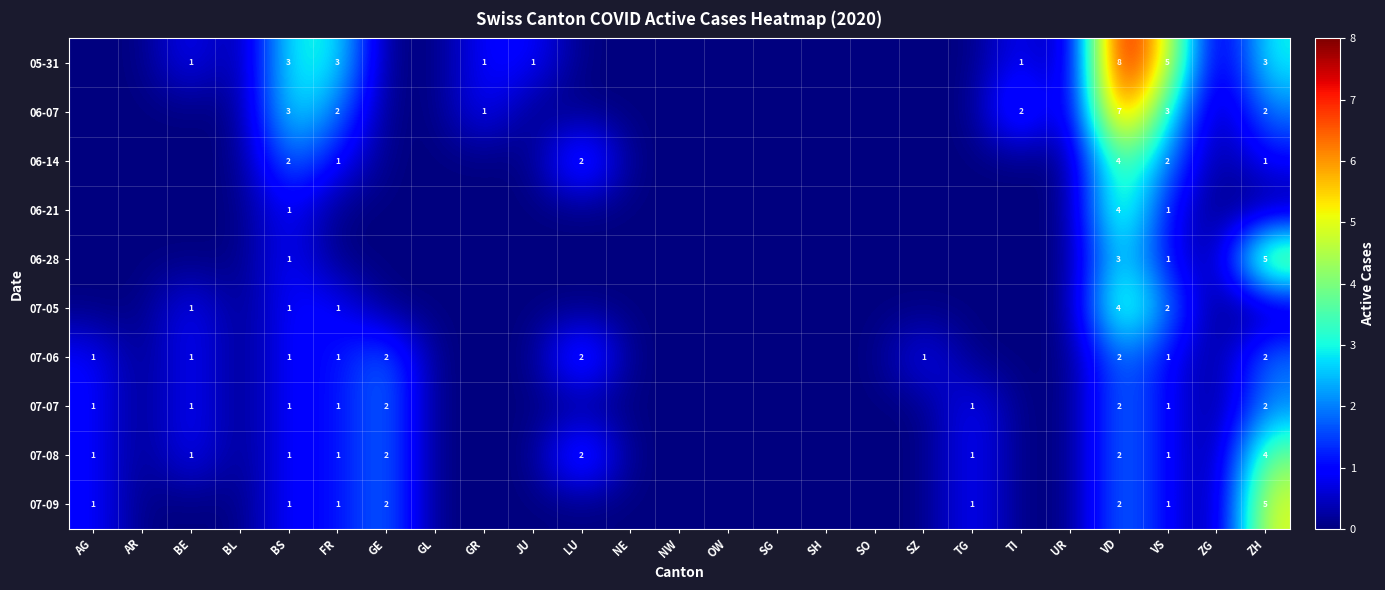

Is it true that 05-31 equals 2 at ZH?

False